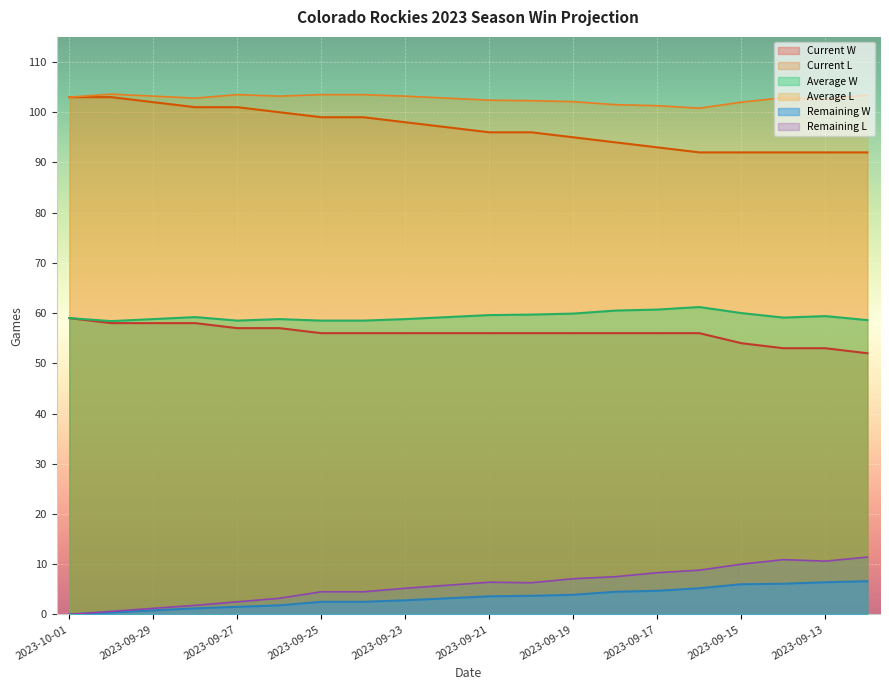

What is the difference between the highest and lowest values at 2023-09-23?

100.4